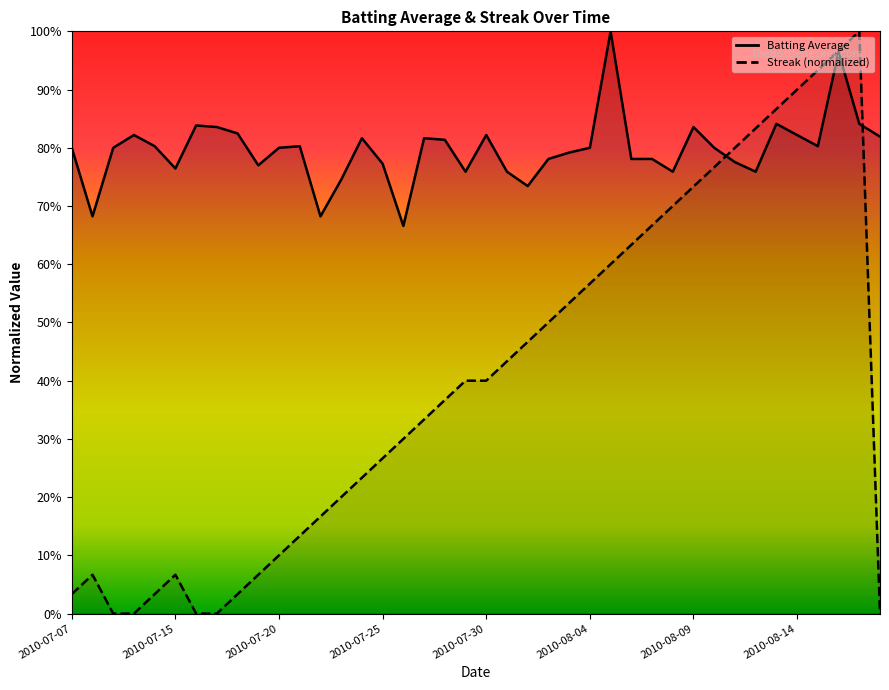

After their last crossing, which series has the higher values: streak or batting_avg?

batting_avg